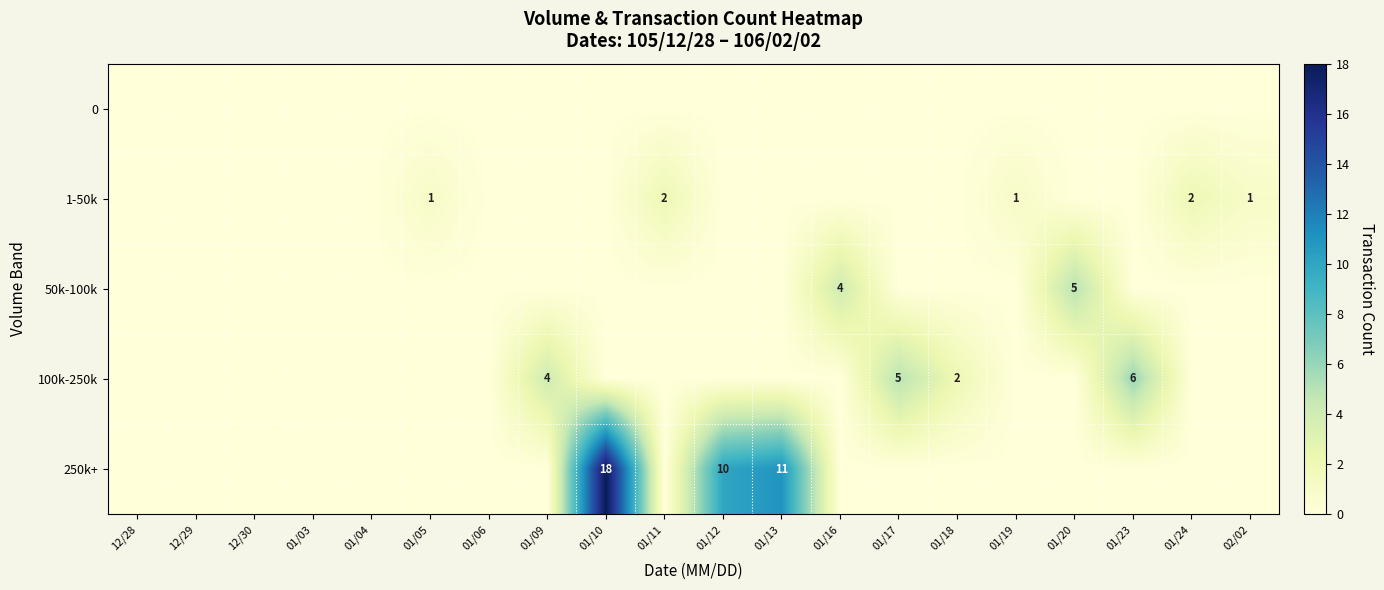

How many data points does each series have?

20